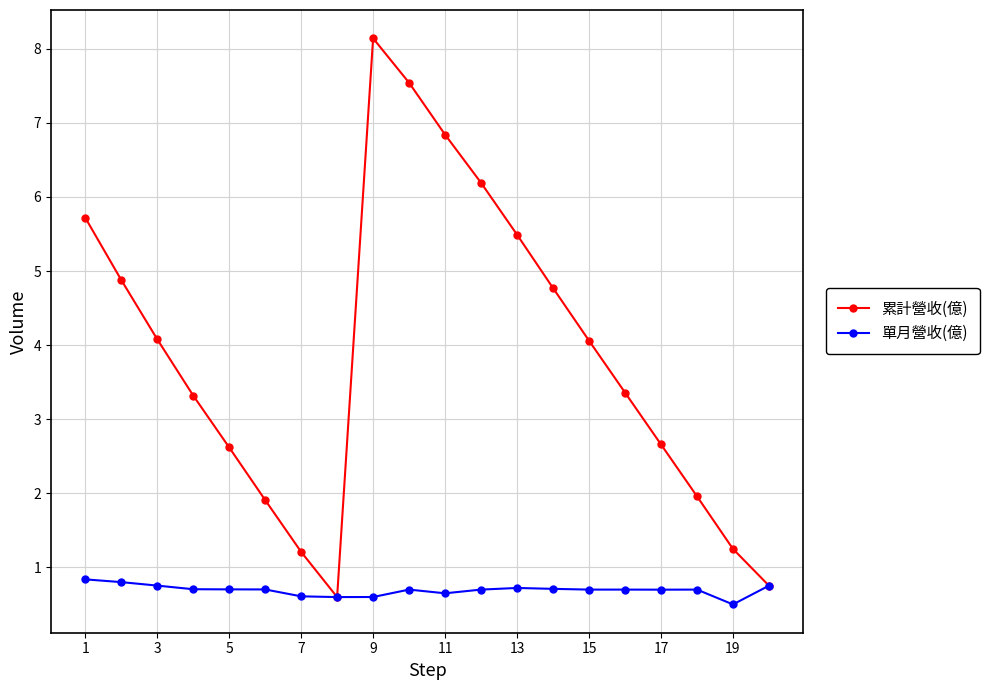

List the series in order of their peak value, highest first.

累計營收(億), 單月營收(億)